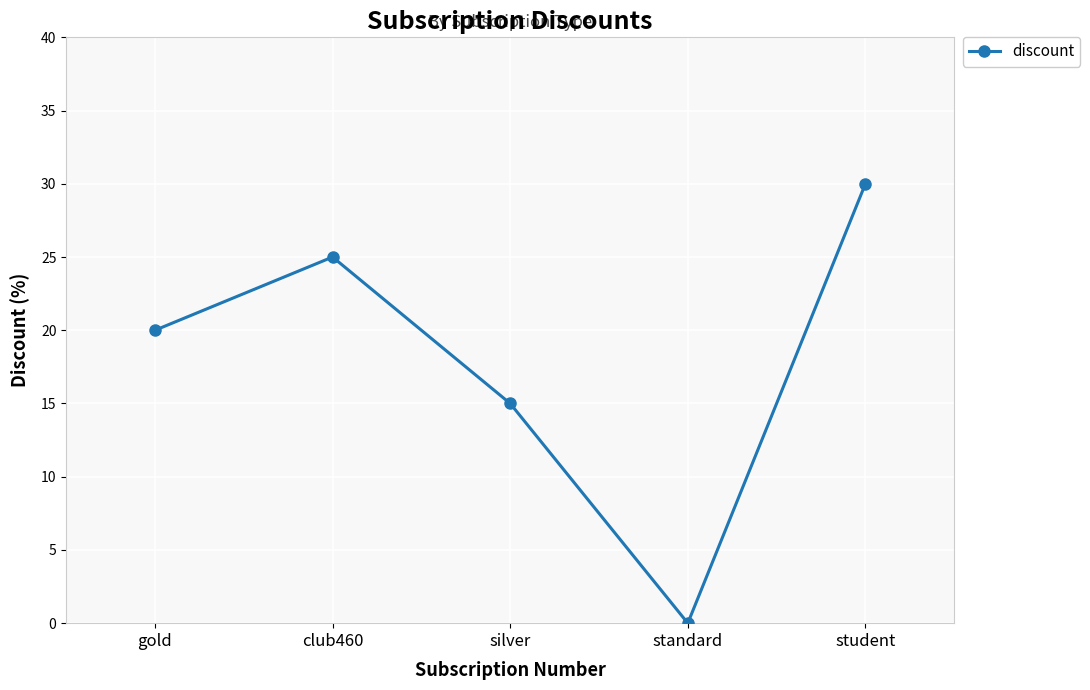

The value at standard is 0. True or false?

True